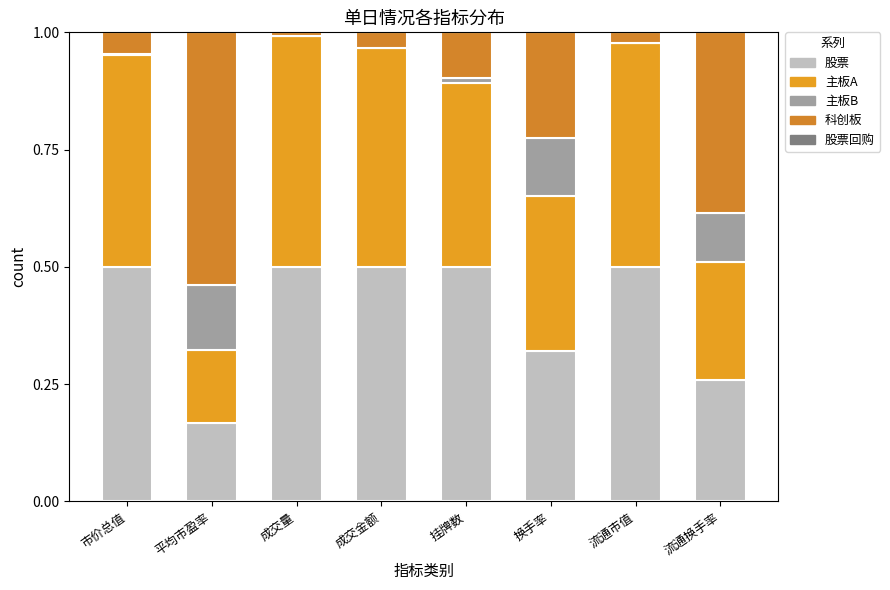

How many data points does each series have?

8